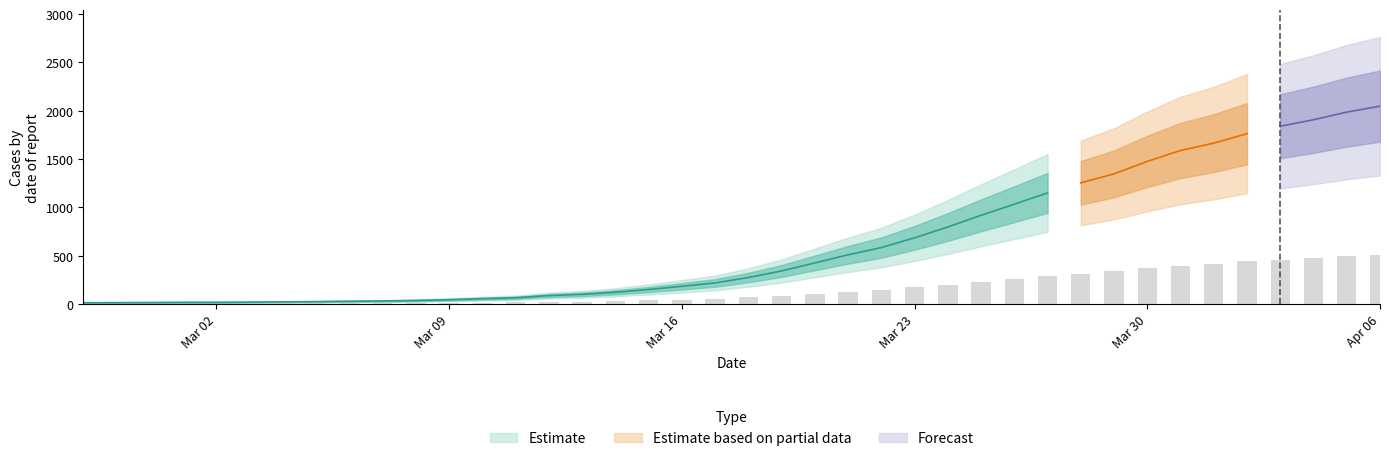

True or false: the data shows 285.6 at 2020-04-02.

False